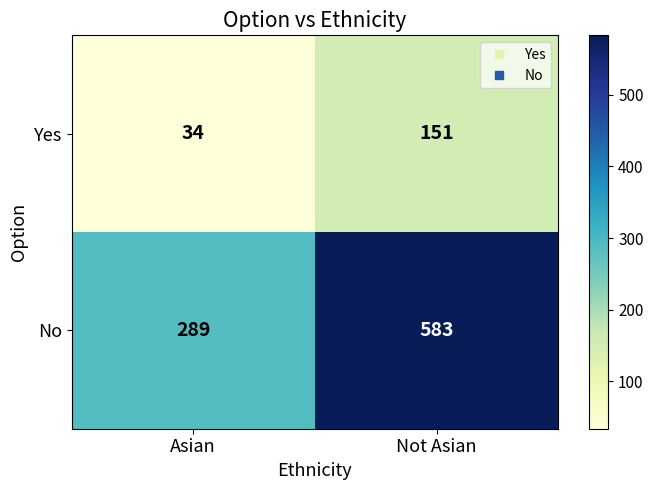

At which label is No closest to 436?

Asian